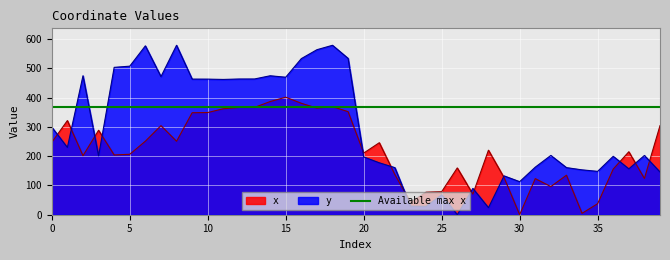

True or false: x has a value of 624.9 at 16.

False